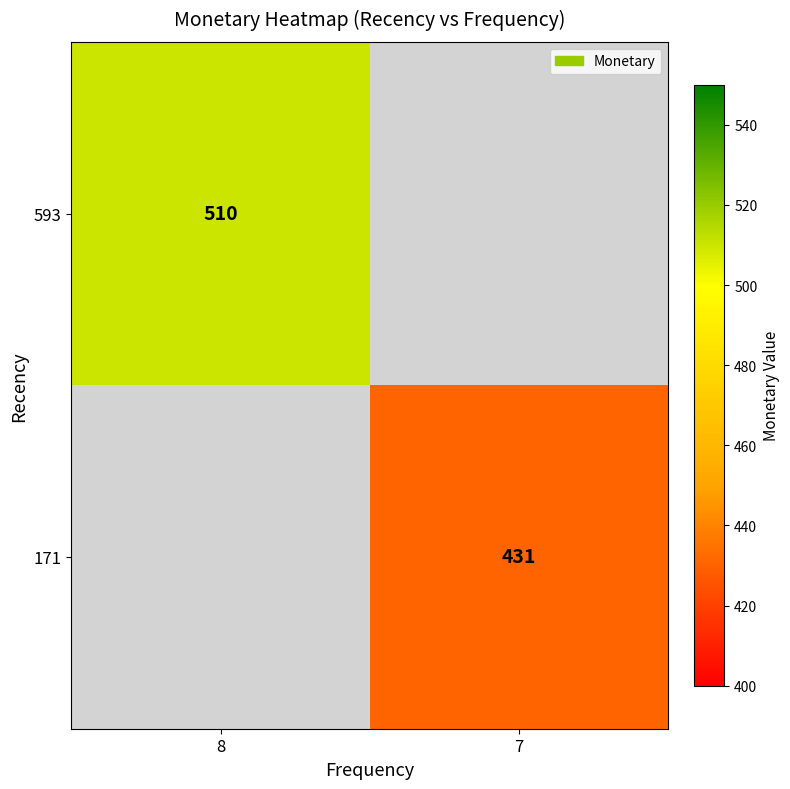

Is it true that 593 equals 716 at 8?

False